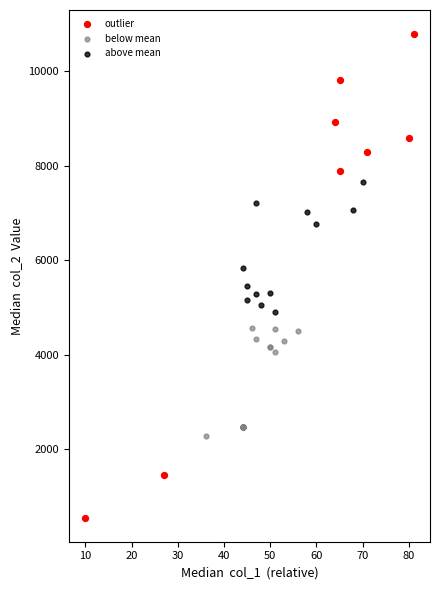

Which series contains the lowest Y value?

outlier